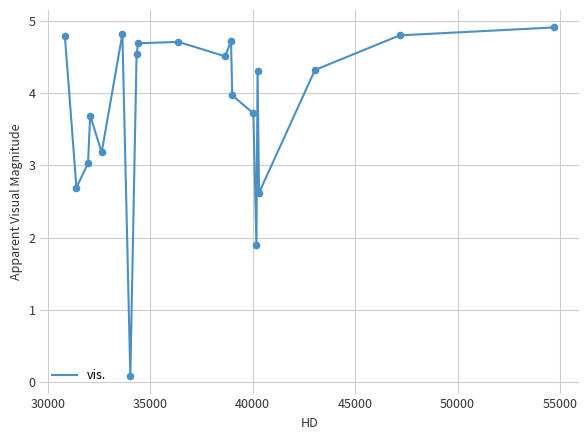

What is the maximum value shown in the chart?

4.9